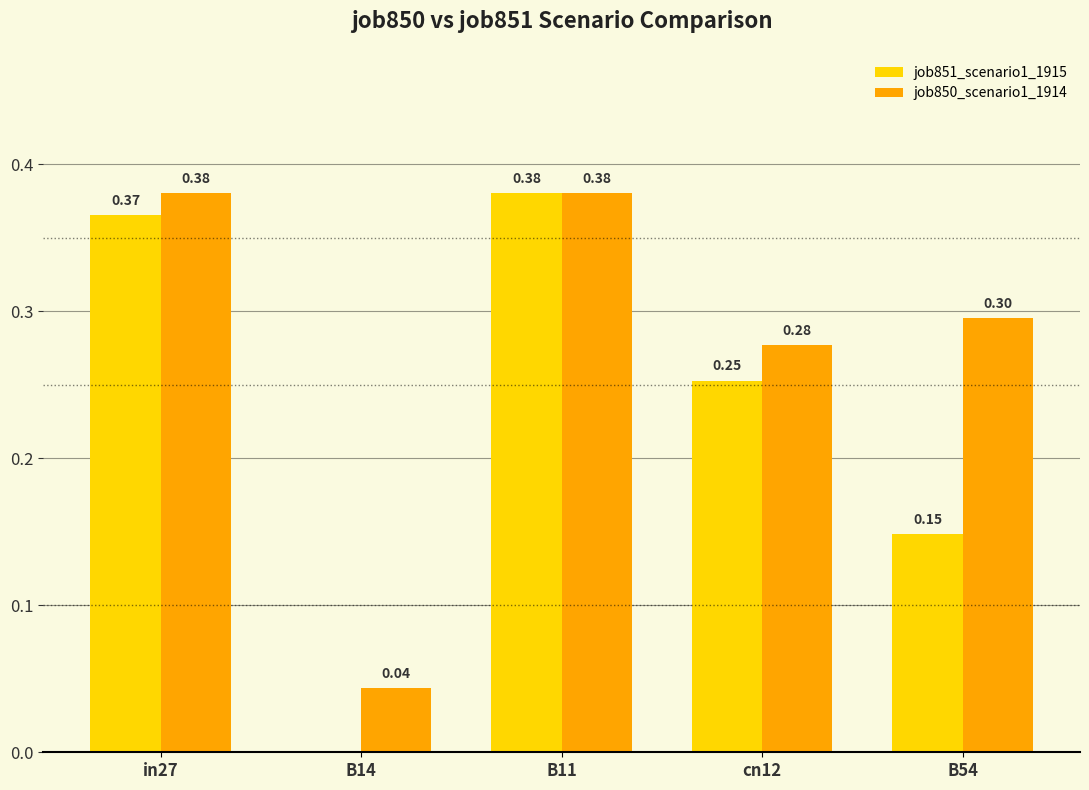

True or false: job850_scenario1_1914 has a value of 0.4 at cn12.

False